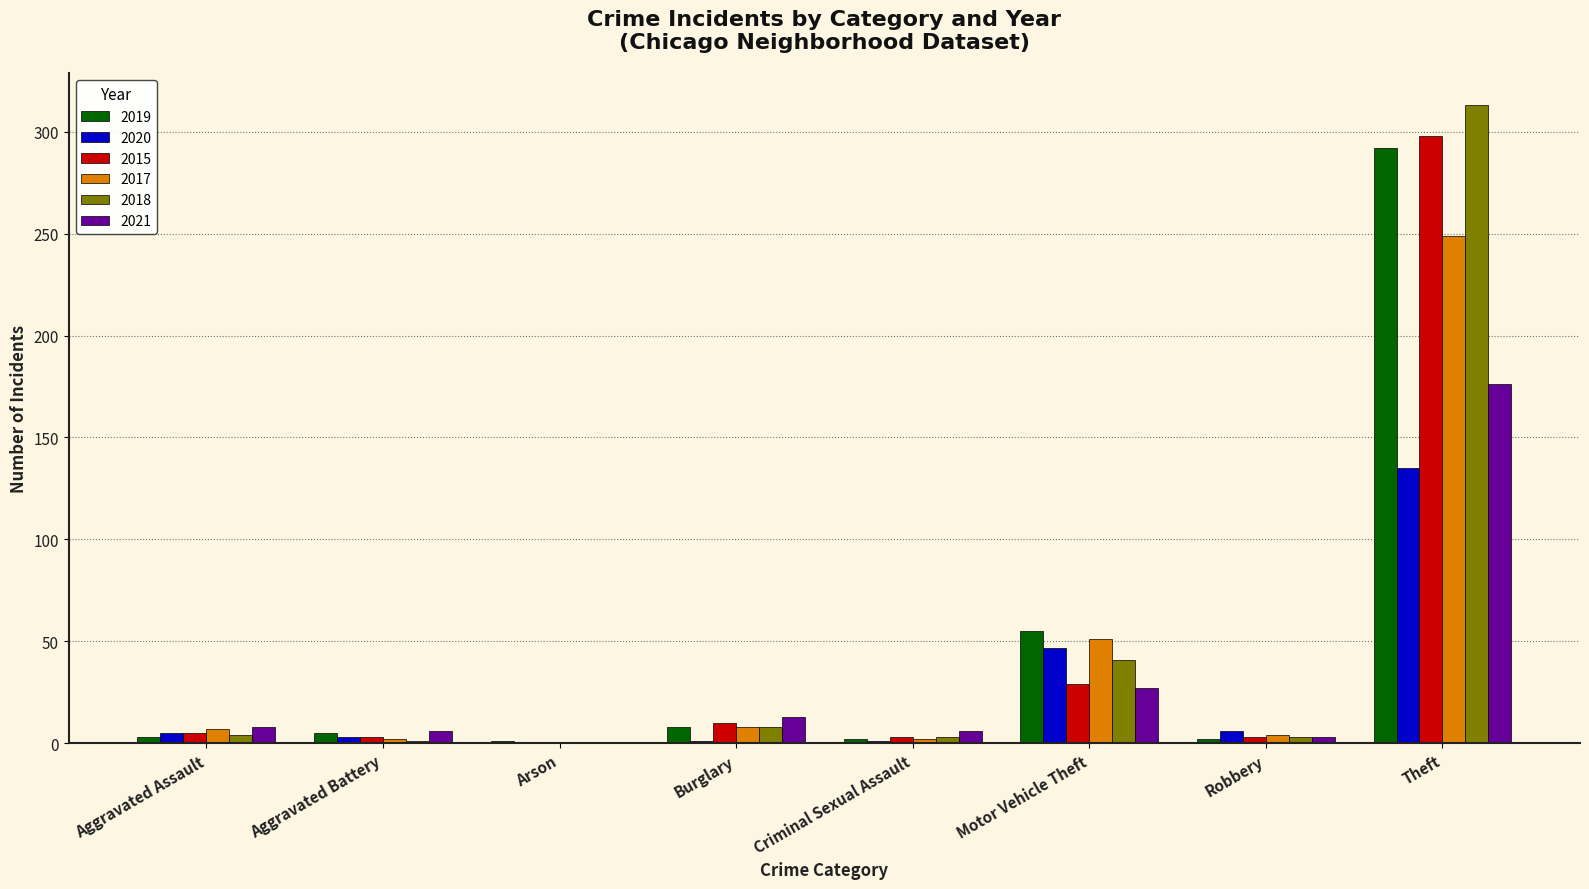

Count the number of categories in the chart.

8